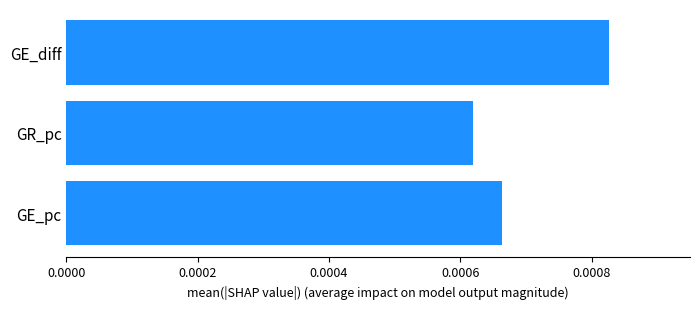

Which has a higher value, GR_pc or GE_pc?

GE_pc